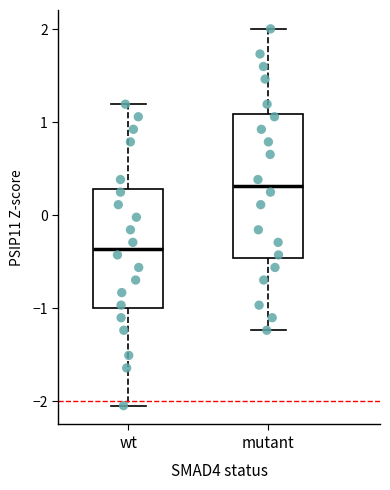

Reading left to right, read every box against the y-axis: the position of its median line, the range the box covers, and the ends of its whiskers. The values are not printed on the chart, so give them approximately, as read against the axis.

wt: median -0.4, box -1.0 to 0.3, whiskers -2.0 to 1.2
mutant: median 0.3, box -0.5 to 1.1, whiskers -1.2 to 2.0